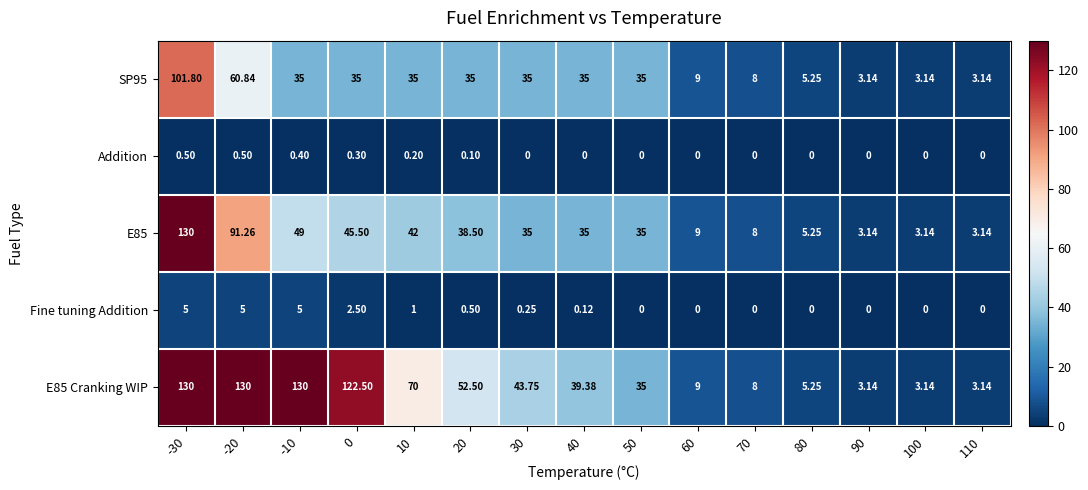

Is the value of E85 Cranking WIP at 0 greater than the value of Addition at 30?

Yes